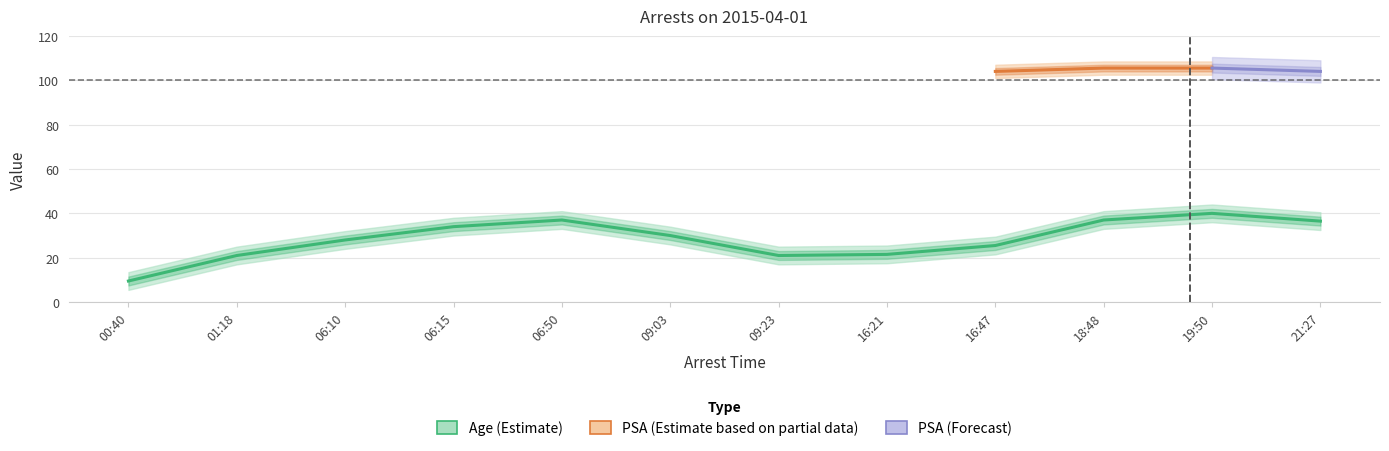

Is this an area chart (filled region under the line)?

No